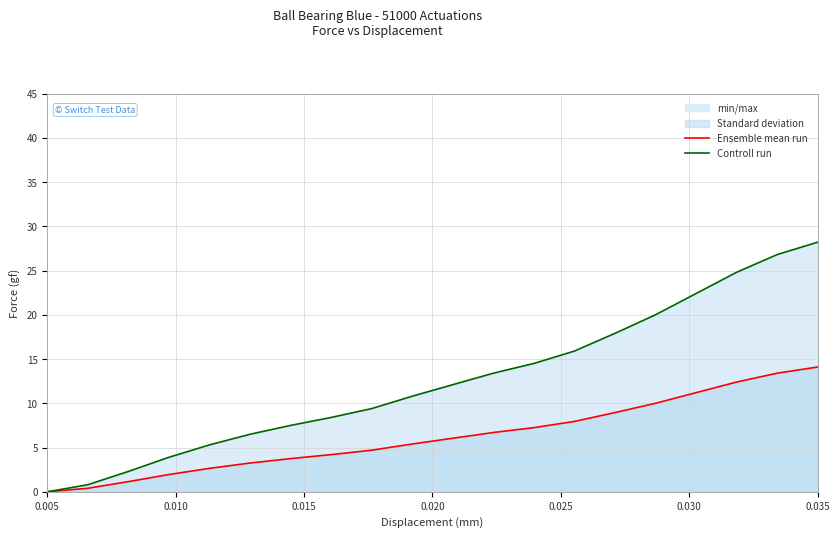

How many data points in Ensemble mean run are above 6?

10